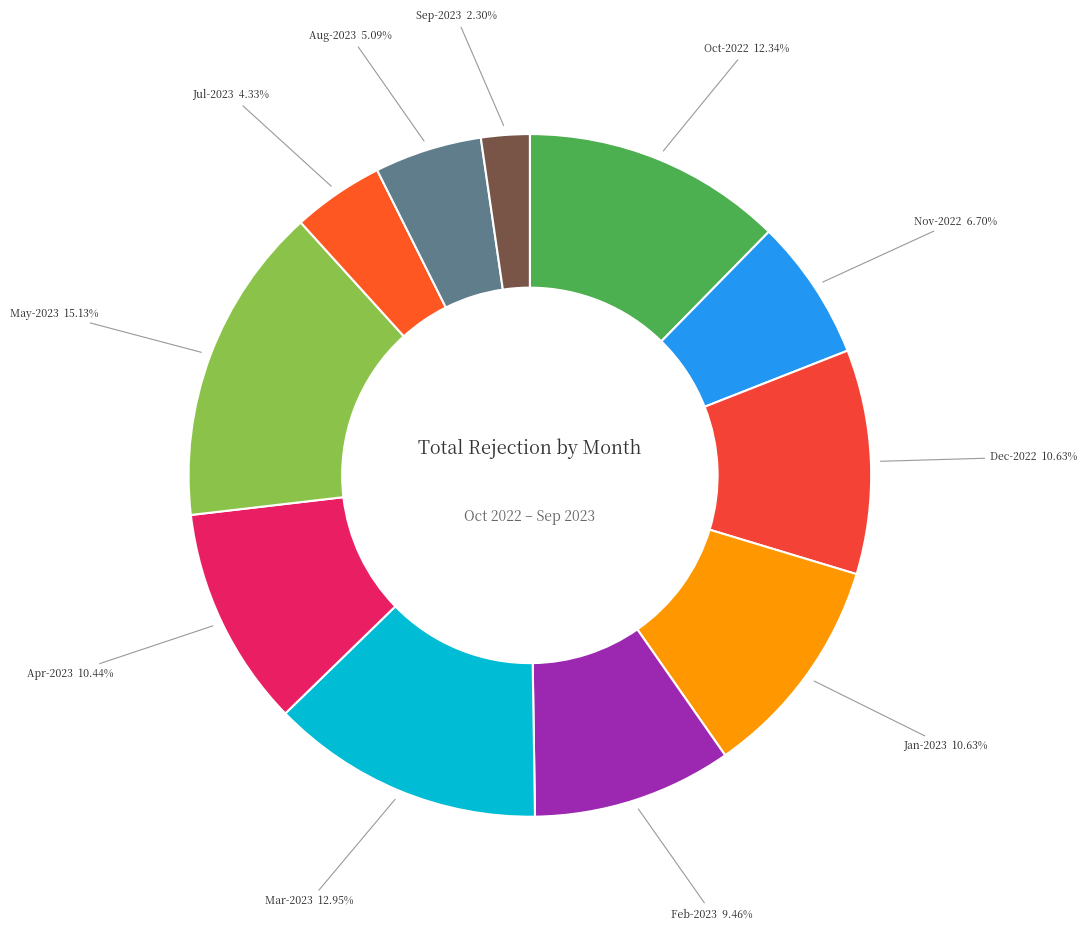

Does Jan-2023 represent more than half of the total?

No